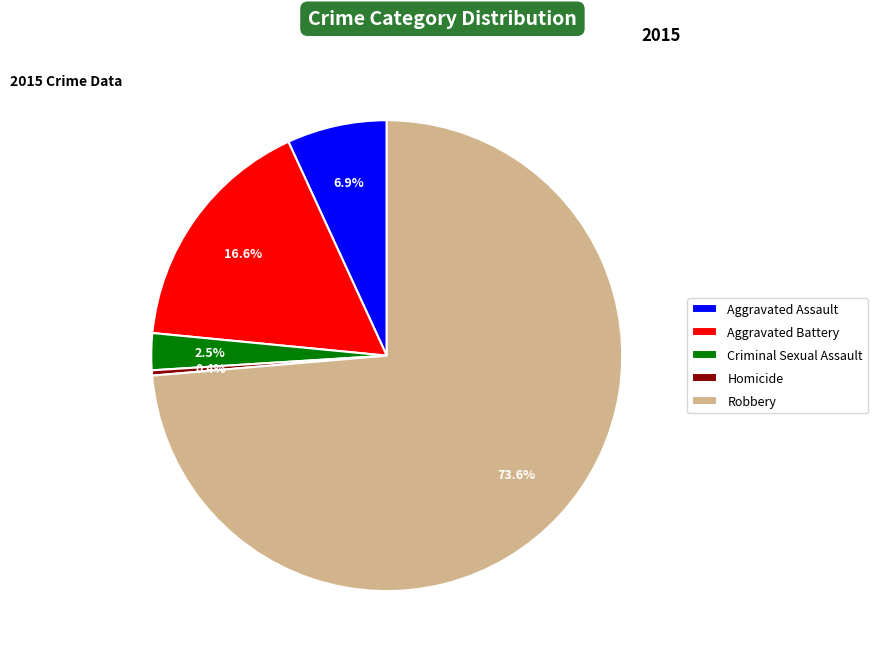

How much of the chart is everything except Robbery?

26.4%